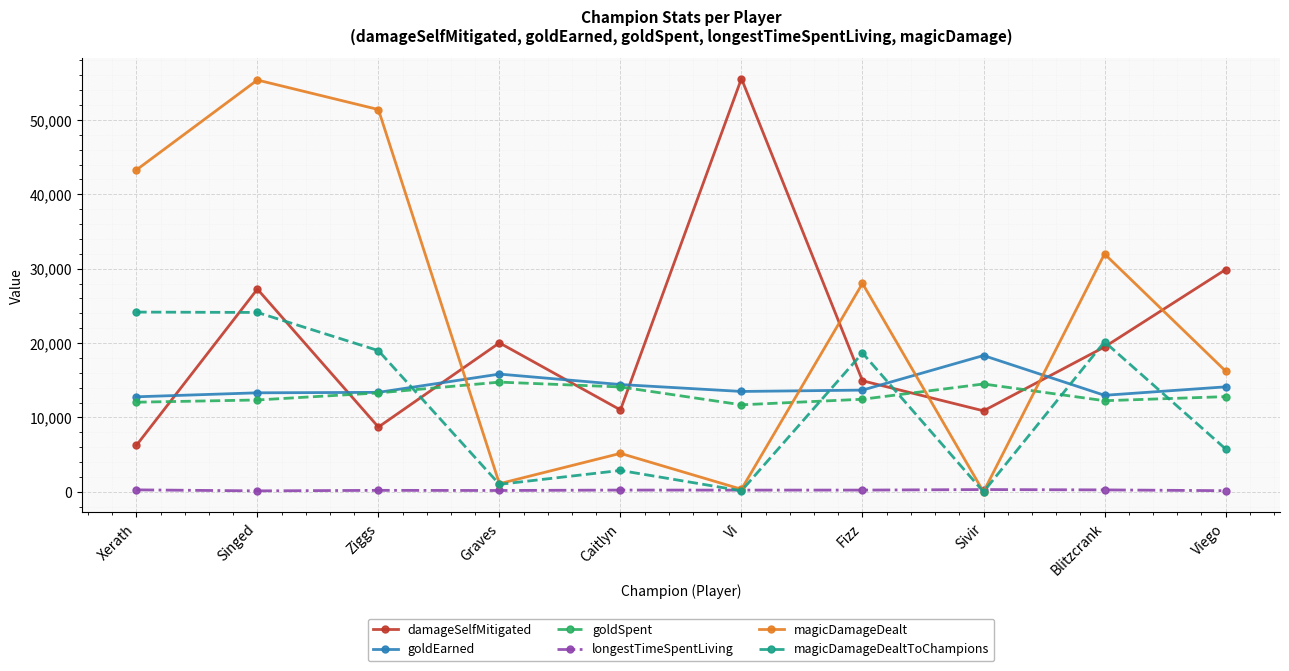

Between which two adjacent categories do magicDamageDealtToChampions and goldEarned first intersect?

Ziggs and Graves